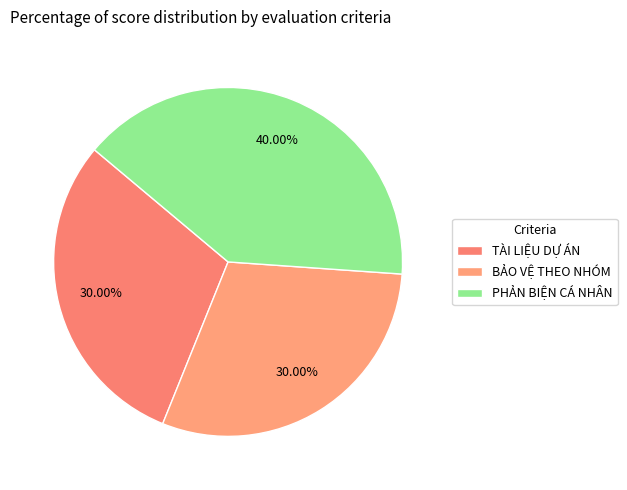

To the nearest percent, what portion does BẢO VỆ THEO NHÓM represent?

30%